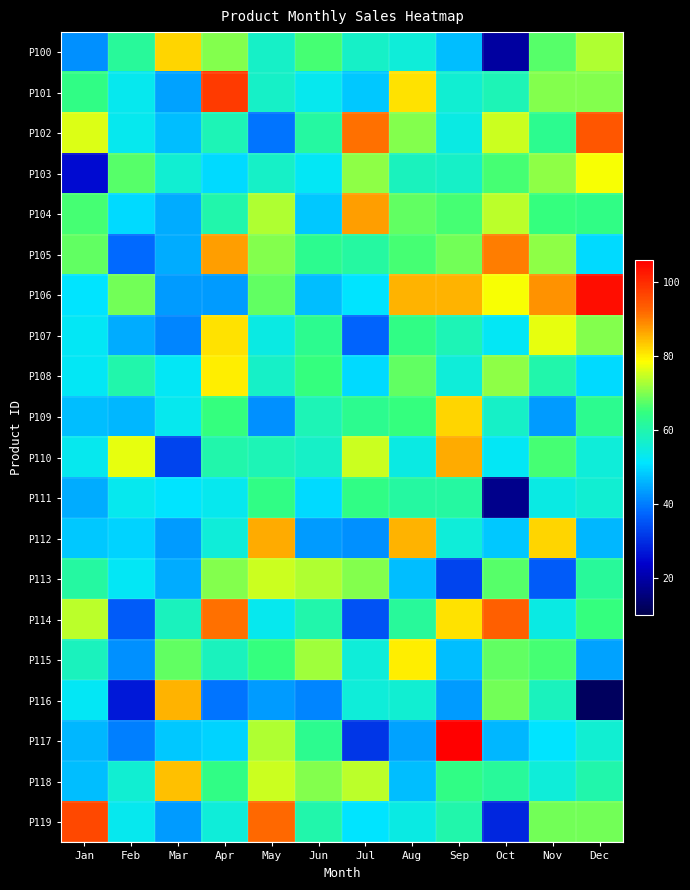

Reading right to left, what are all the values shown in this chart?

P100: Dec=73	Nov=67	Oct=19	Sep=47	Aug=55	Jul=57	Jun=66	May=57	Apr=70	Mar=82	Feb=62	Jan=42
P101: Dec=70	Nov=70	Oct=59	Sep=56	Aug=81	Jul=48	Jun=53	May=57	Apr=98	Mar=44	Feb=53	Jan=64
P102: Dec=94	Nov=63	Oct=75	Sep=54	Aug=70	Jul=91	Jun=61	May=39	Apr=59	Mar=47	Feb=53	Jan=76
P103: Dec=78	Nov=71	Oct=66	Sep=57	Aug=58	Jul=71	Jun=52	May=57	Apr=50	Mar=56	Feb=67	Jan=25
P104: Dec=64	Nov=65	Oct=74	Sep=66	Aug=68	Jul=87	Jun=48	May=73	Apr=60	Mar=45	Feb=50	Jan=66
P105: Dec=50	Nov=71	Oct=90	Sep=69	Aug=66	Jul=61	Jun=63	May=70	Apr=87	Mar=45	Feb=38	Jan=68
P106: Dec=104	Nov=88	Oct=78	Sep=85	Aug=85	Jul=51	Jun=47	May=68	Apr=43	Mar=43	Feb=69	Jan=51
P107: Dec=70	Nov=77	Oct=52	Sep=59	Aug=64	Jul=37	Jun=63	May=54	Apr=81	Mar=41	Feb=45	Jan=52
P108: Dec=50	Nov=60	Oct=71	Sep=55	Aug=68	Jul=50	Jun=65	May=57	Apr=80	Mar=52	Feb=60	Jan=52
P109: Dec=63	Nov=43	Oct=57	Sep=82	Aug=65	Jul=63	Jun=59	May=42	Apr=65	Mar=53	Feb=46	Jan=47
P110: Dec=55	Nov=66	Oct=52	Sep=86	Aug=54	Jul=75	Jun=57	May=59	Apr=60	Mar=33	Feb=77	Jan=53
P111: Dec=56	Nov=54	Oct=17	Sep=61	Aug=61	Jul=64	Jun=50	May=64	Apr=53	Mar=51	Feb=53	Jan=45
P112: Dec=46	Nov=82	Oct=48	Sep=55	Aug=85	Jul=42	Jun=43	May=86	Apr=55	Mar=43	Feb=49	Jan=48
P113: Dec=62	Nov=36	Oct=67	Sep=33	Aug=47	Jul=70	Jun=73	May=75	Apr=70	Mar=45	Feb=52	Jan=61
P114: Dec=65	Nov=54	Oct=93	Sep=81	Aug=62	Jul=35	Jun=60	May=53	Apr=91	Mar=58	Feb=36	Jan=74
P115: Dec=44	Nov=66	Oct=68	Sep=47	Aug=80	Jul=55	Jun=72	May=65	Apr=58	Mar=68	Feb=42	Jan=58
P116: Dec=12	Nov=58	Oct=69	Sep=43	Aug=56	Jul=55	Jun=41	May=43	Apr=39	Mar=85	Feb=27	Jan=52
P117: Dec=56	Nov=51	Oct=46	Sep=106	Aug=44	Jul=31	Jun=63	May=73	Apr=49	Mar=48	Feb=40	Jan=46
P118: Dec=60	Nov=55	Oct=62	Sep=64	Aug=47	Jul=74	Jun=70	May=75	Apr=64	Mar=84	Feb=56	Jan=47
P119: Dec=69	Nov=69	Oct=29	Sep=60	Aug=54	Jul=51	Jun=60	May=92	Apr=55	Mar=43	Feb=53	Jan=96